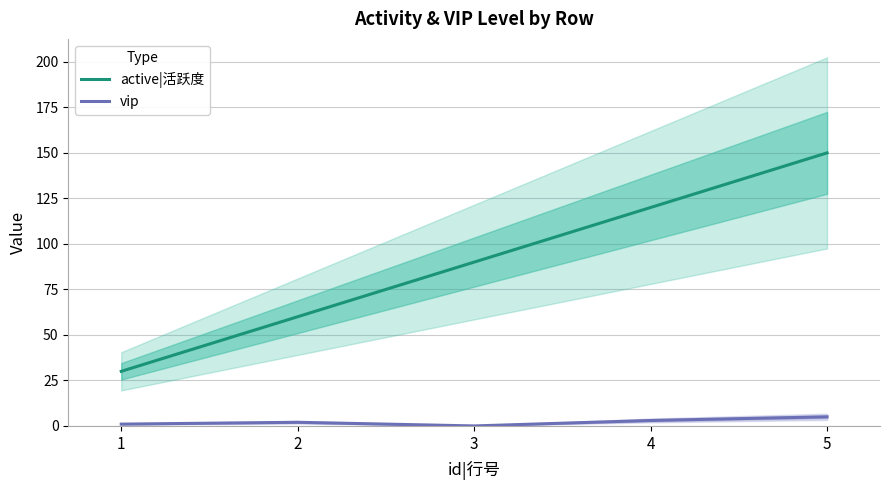

Which series has the widest spread of values?

active|活跃度